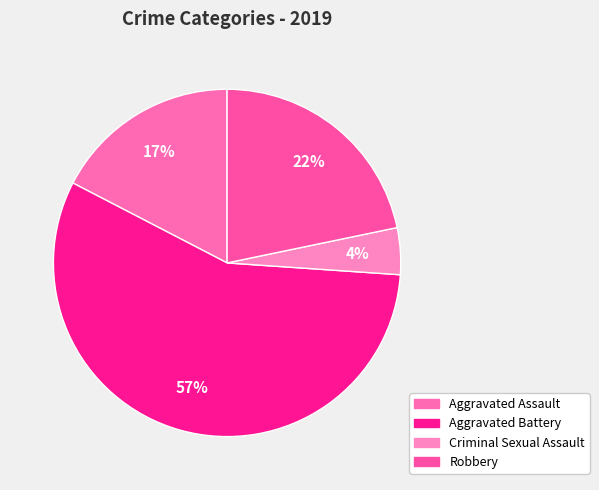

Does Aggravated Battery account for over 50% of the chart?

Yes